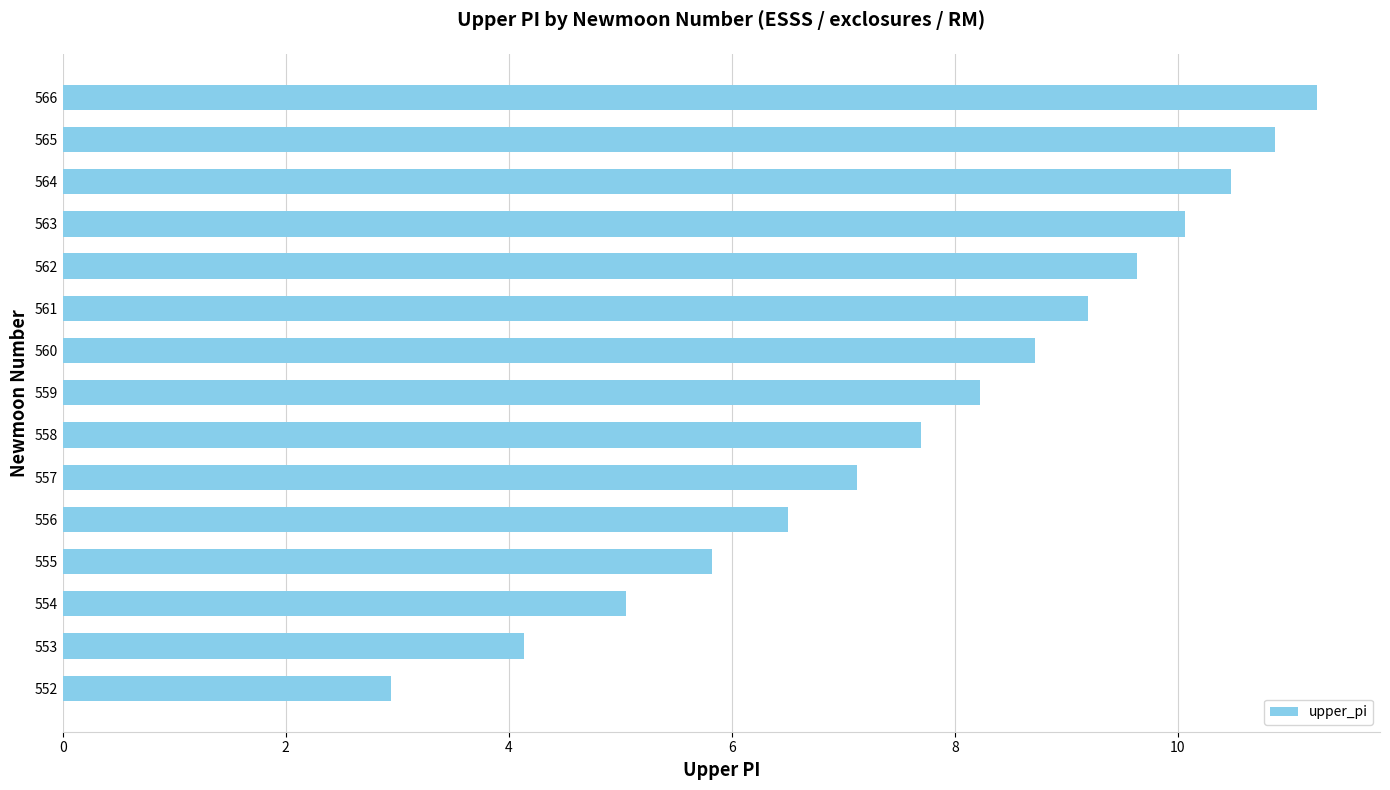

List the labels in order of value, largest first.

566, 565, 564, 563, 562, 561, 560, 559, 558, 557, 556, 555, 554, 553, 552